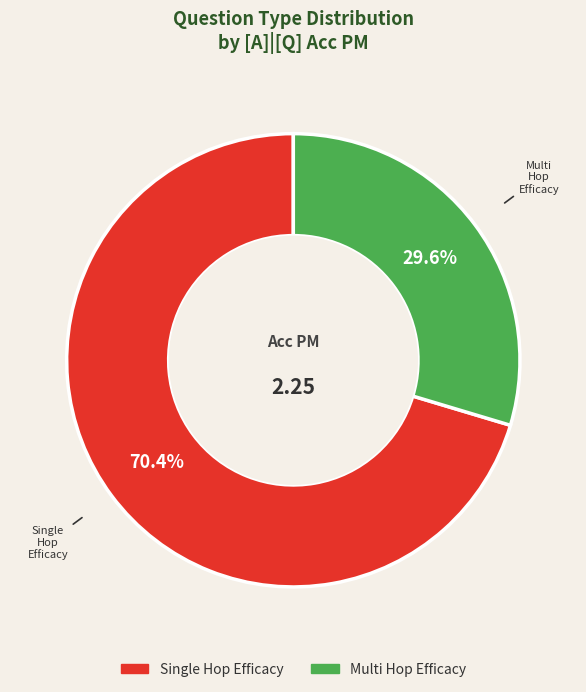

Does any single category account for the majority?

Yes